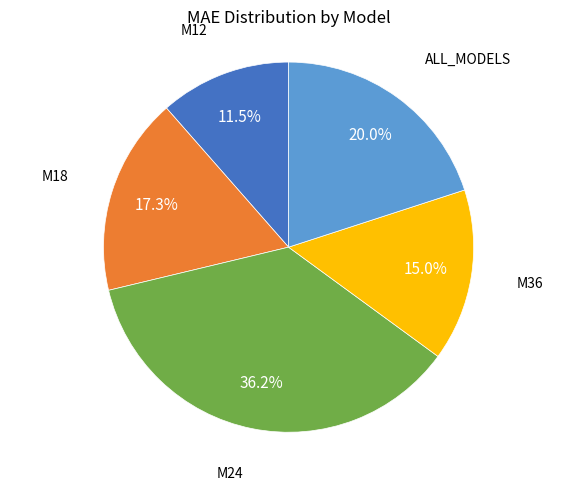

Is there a majority slice in this chart?

No